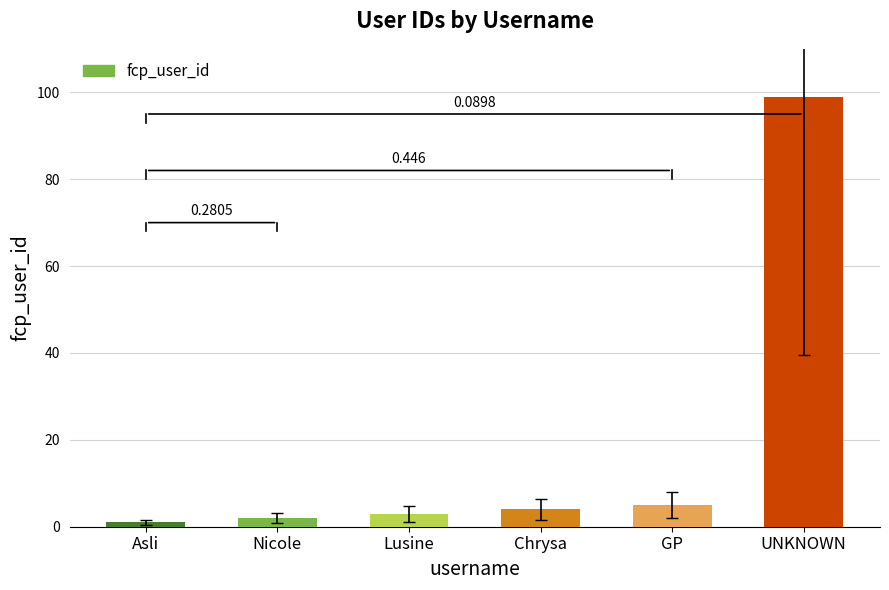

At which label does the data first exceed 4?

GP